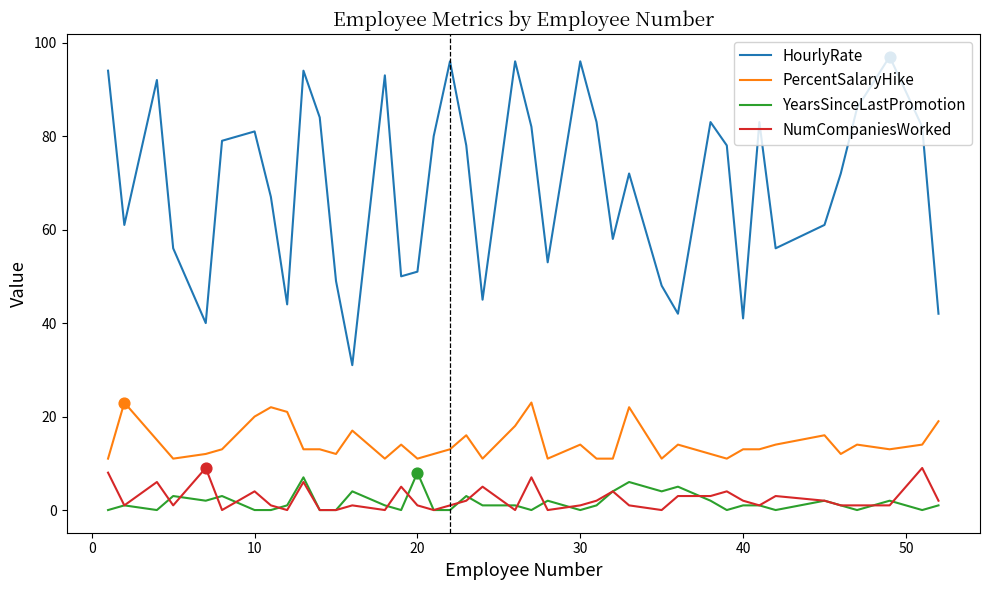

Which series has the largest total across all categories?

HourlyRate